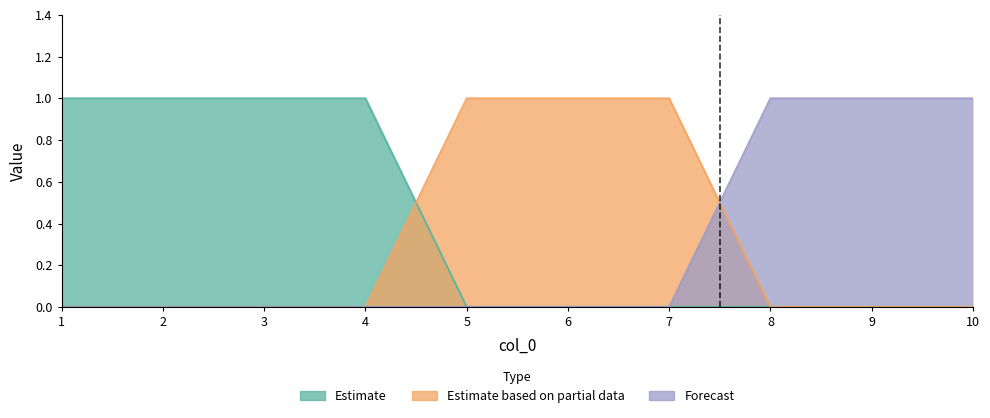

Between 6 and 5, which is larger?

6